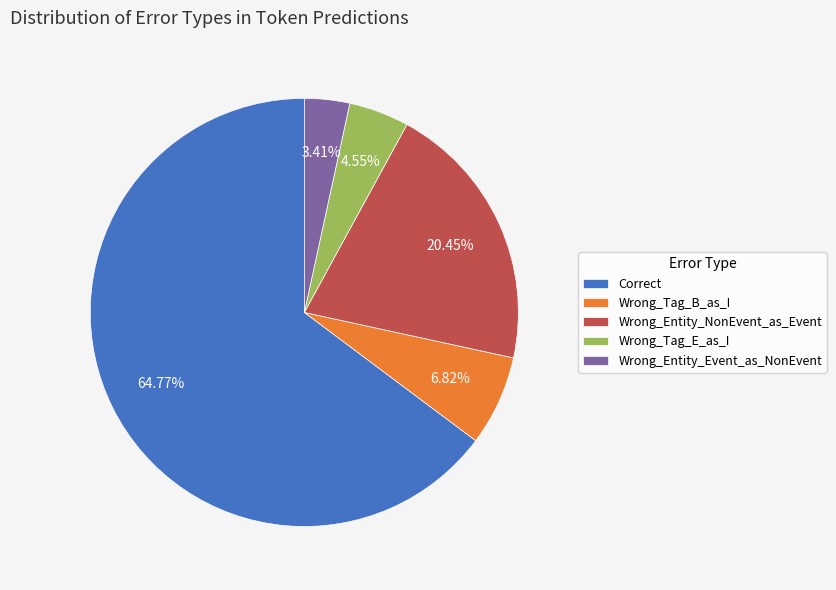

Which has a higher value, Wrong_Tag_E_as_I or Correct?

Correct